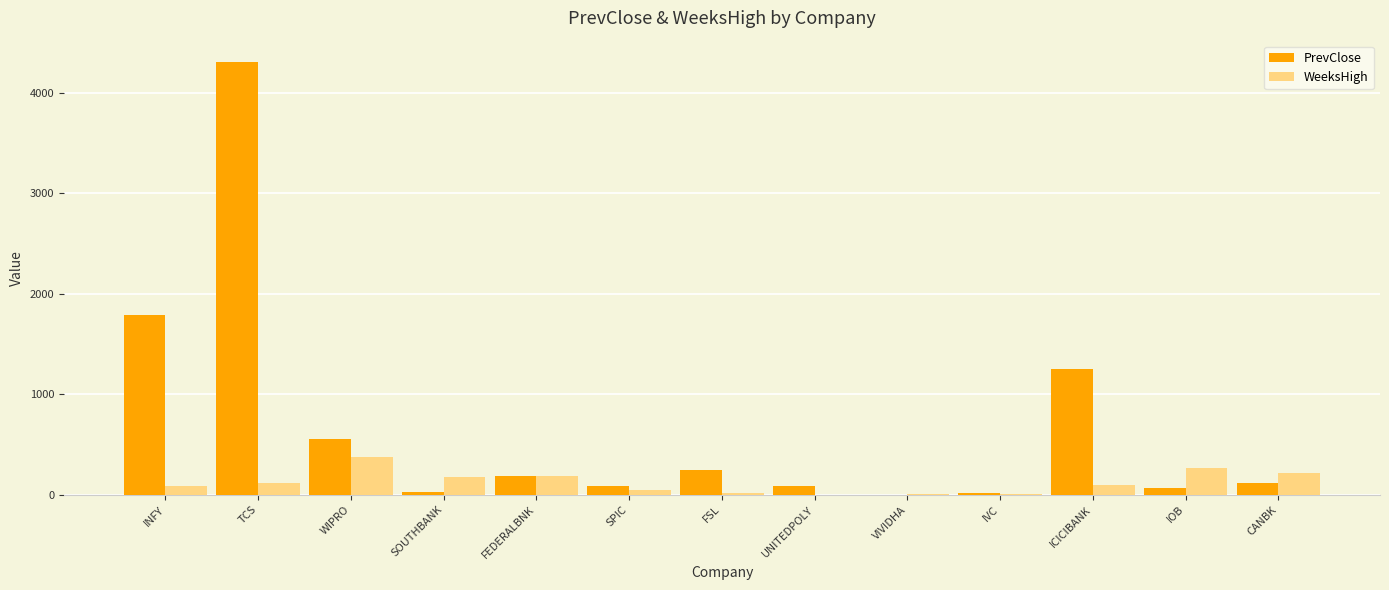

Which label corresponds to the largest value in the chart?

TCS